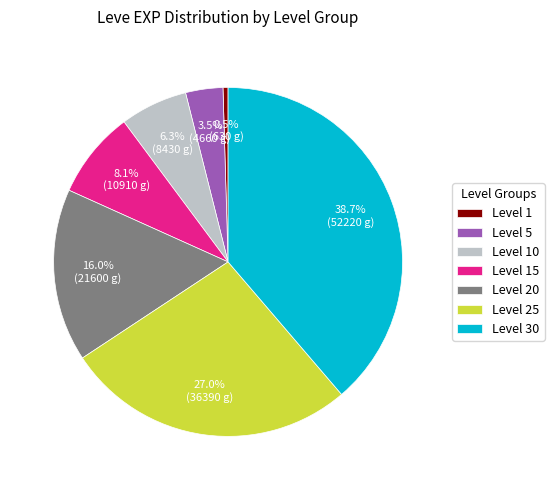

To the nearest percent, what is the combined percentage of Level 25 and Level 20?

43%